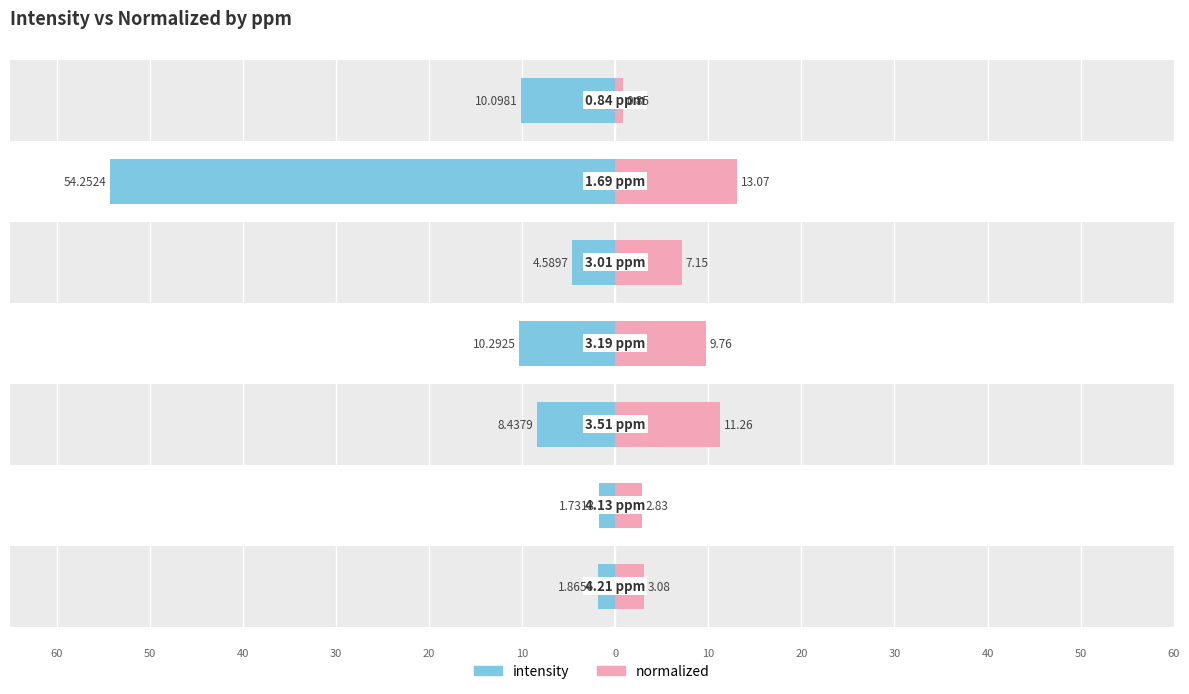

What is the value of the normalized bar at the 5th from the left?

7.2